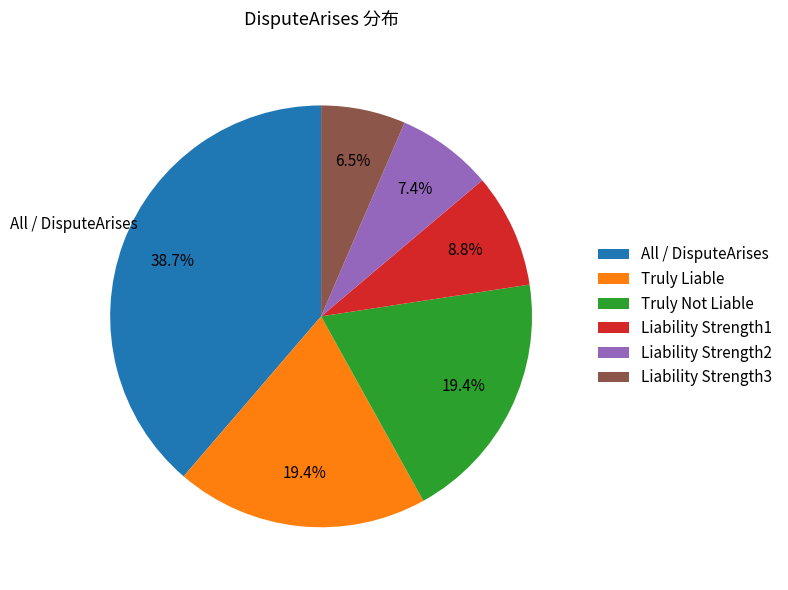

To the nearest percent, what is the difference between the Truly Liable and Liability Strength1 slice percentages?

11%